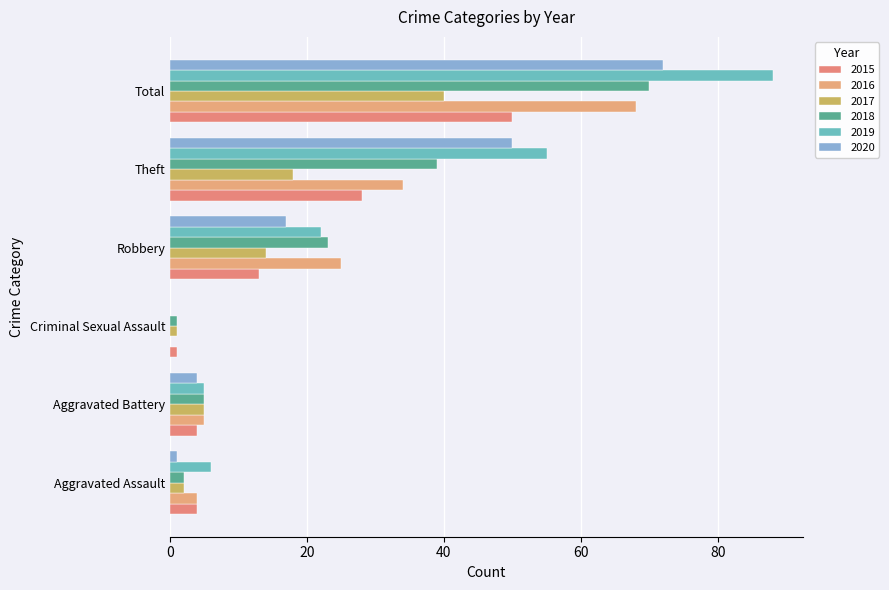

The 2020 series shows 72 at Total. True or false?

True